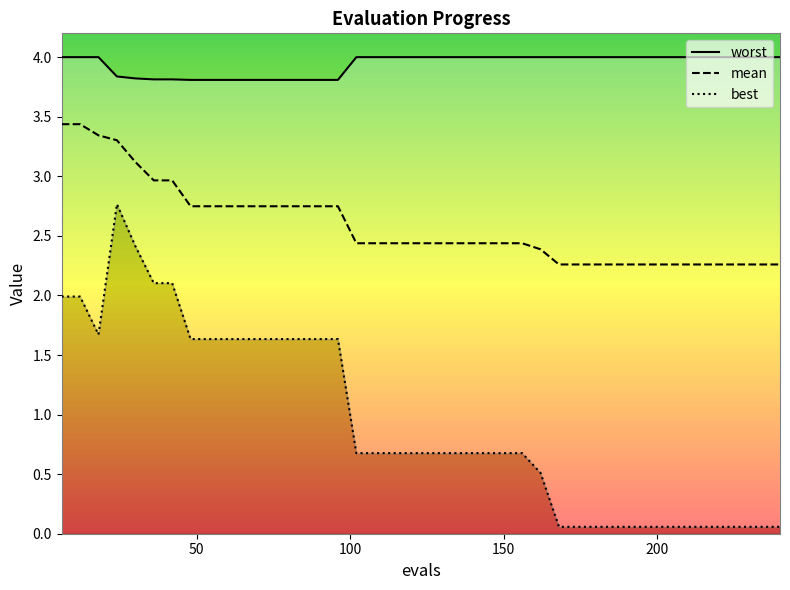

How many lines are shown in the chart?

3